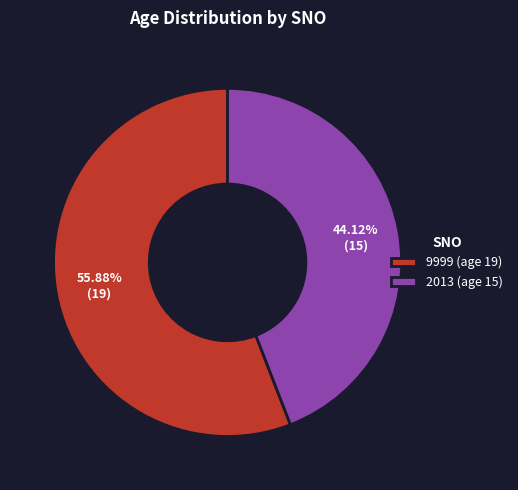

To the nearest percent, what portion does 2013 represent?

44%